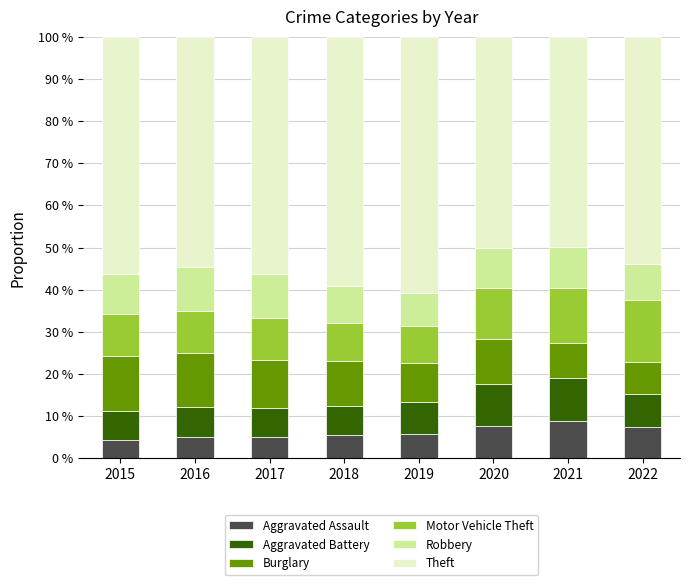

True or false: Aggravated Assault has a value of 15.6 at 2021.

False